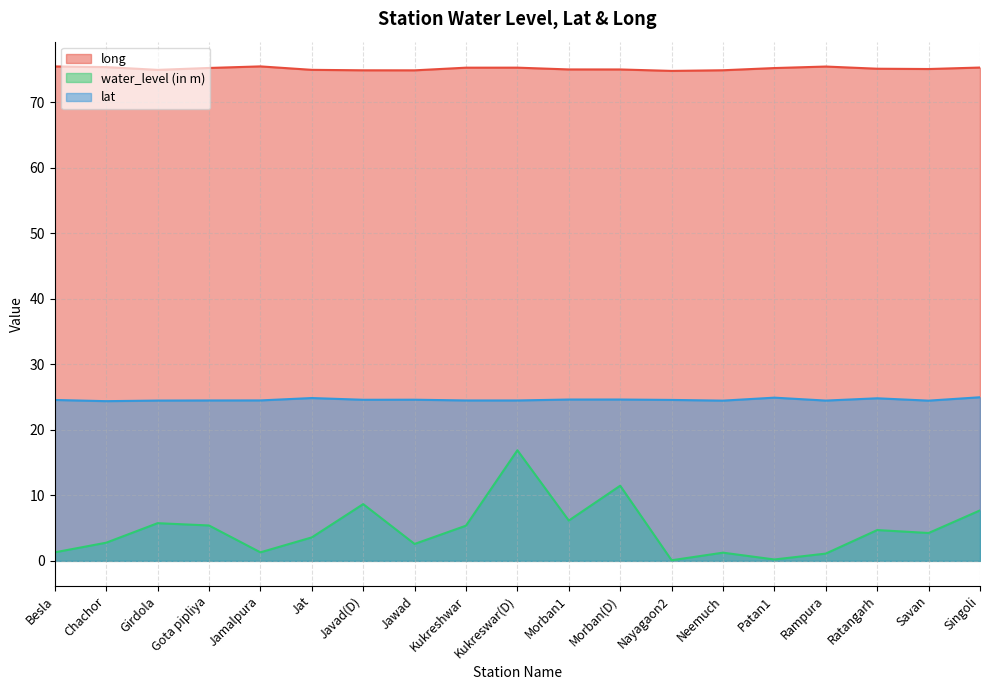

Read the lat value at Chachor.

24.4